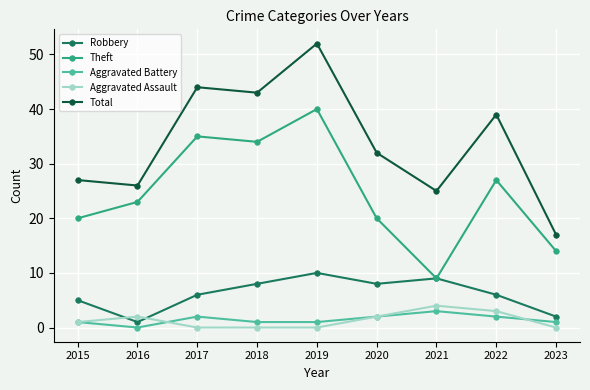

Reading right to left, what are all the values shown in this chart?

Robbery: 2023=2	2022=6	2021=9	2020=8	2019=10	2018=8	2017=6	2016=1	2015=5
Theft: 2023=14	2022=27	2021=9	2020=20	2019=40	2018=34	2017=35	2016=23	2015=20
Aggravated Battery: 2023=1	2022=2	2021=3	2020=2	2019=1	2018=1	2017=2	2016=0	2015=1
Aggravated Assault: 2023=0	2022=3	2021=4	2020=2	2019=0	2018=0	2017=0	2016=2	2015=1
Total: 2023=17	2022=39	2021=25	2020=32	2019=52	2018=43	2017=44	2016=26	2015=27